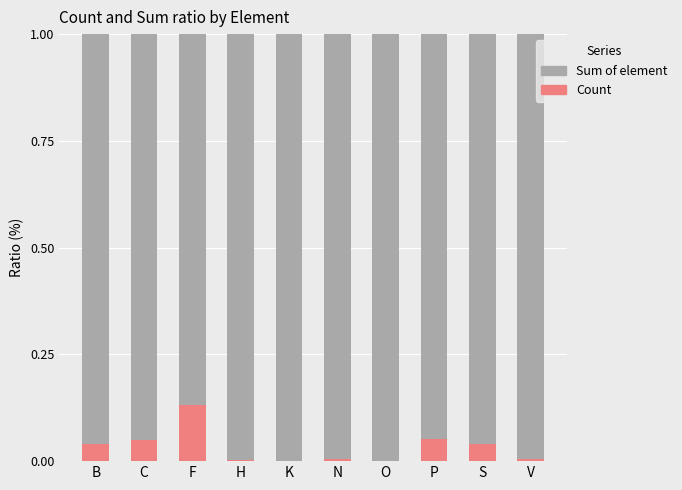

Are the bars horizontal?

No